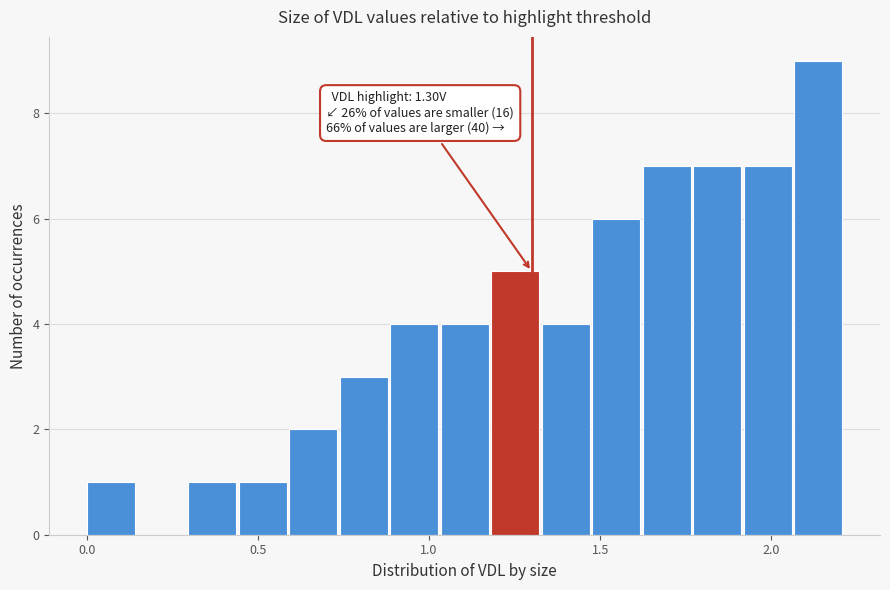

Read against the x-axis, roughly where is the centre of the tallest bar?

2.15